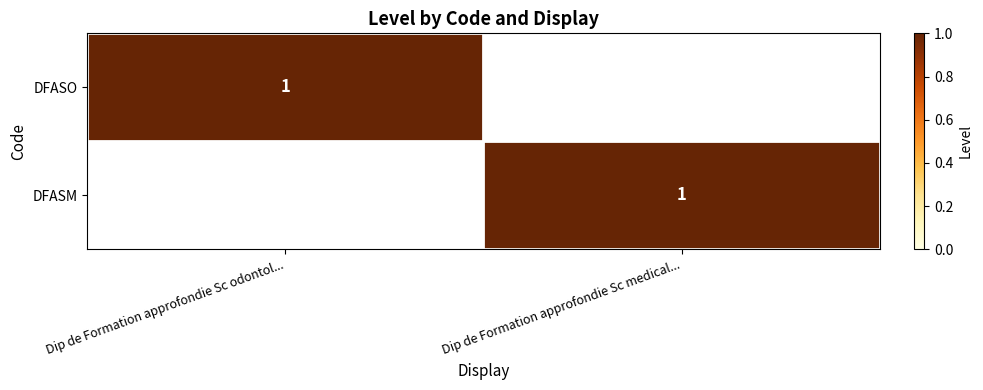

Is it true that DFASO equals 1 at Dip de Formation approfondie Sc odontol...?

True